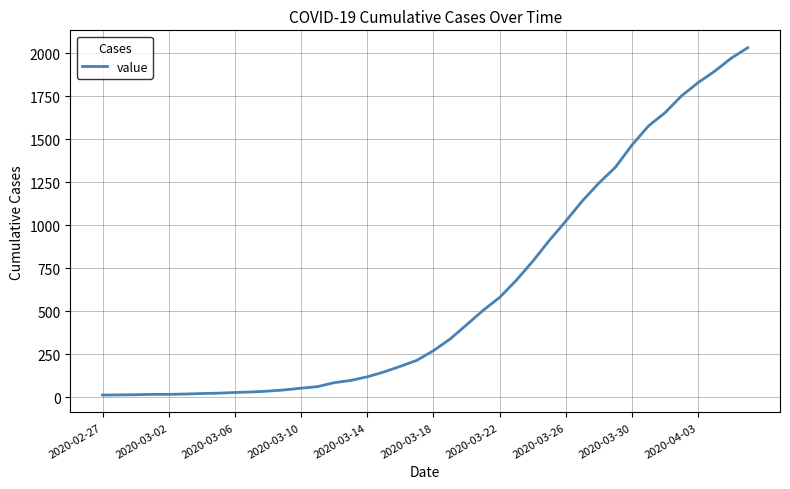

What is the maximum value shown in the chart?

2032